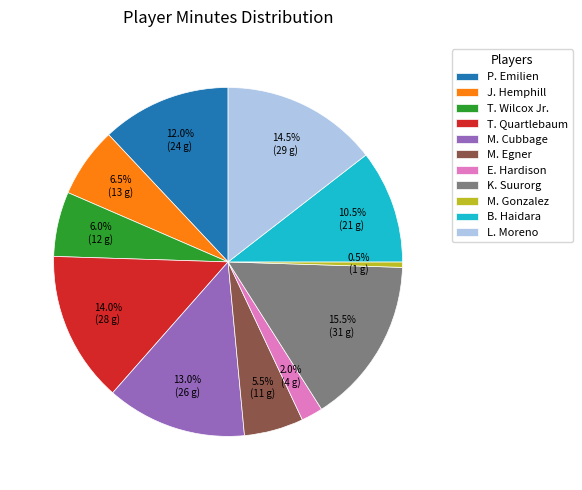

Is there a majority slice in this chart?

No